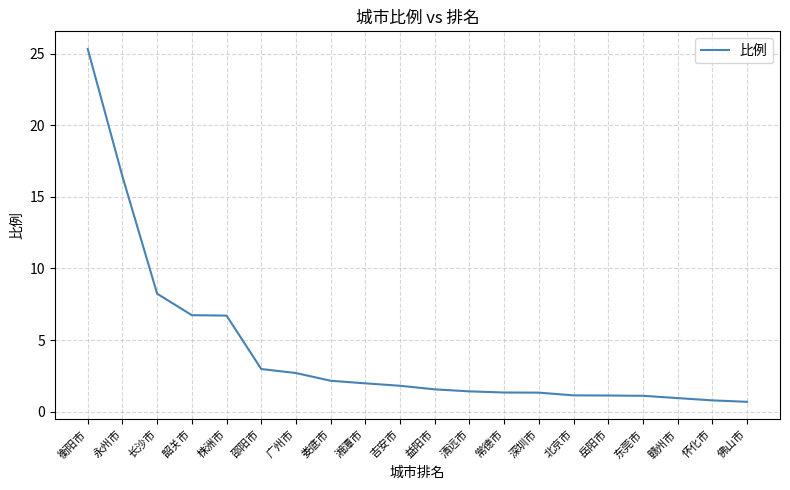

What position from the right is 株洲市?

16